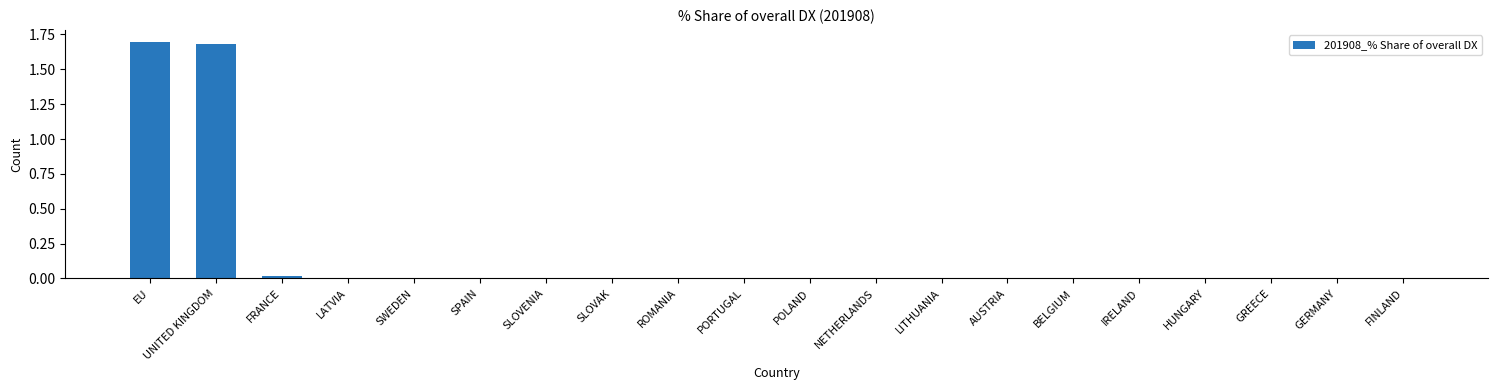

Is it true that the value at NETHERLANDS is 0.0?

True